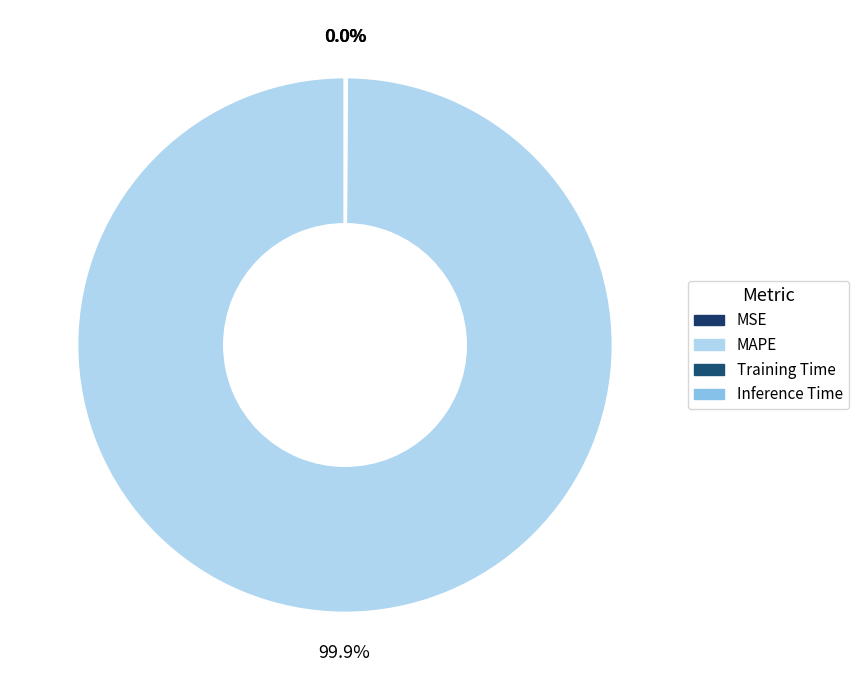

Do MAPE and Inference Time together represent more than half of the pie?

Yes